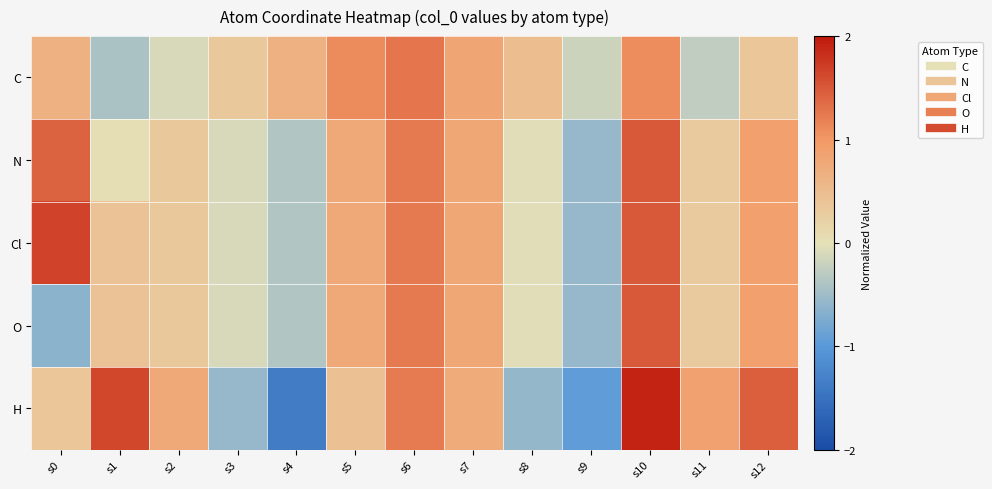

Which series has the largest total across all categories?

Cl